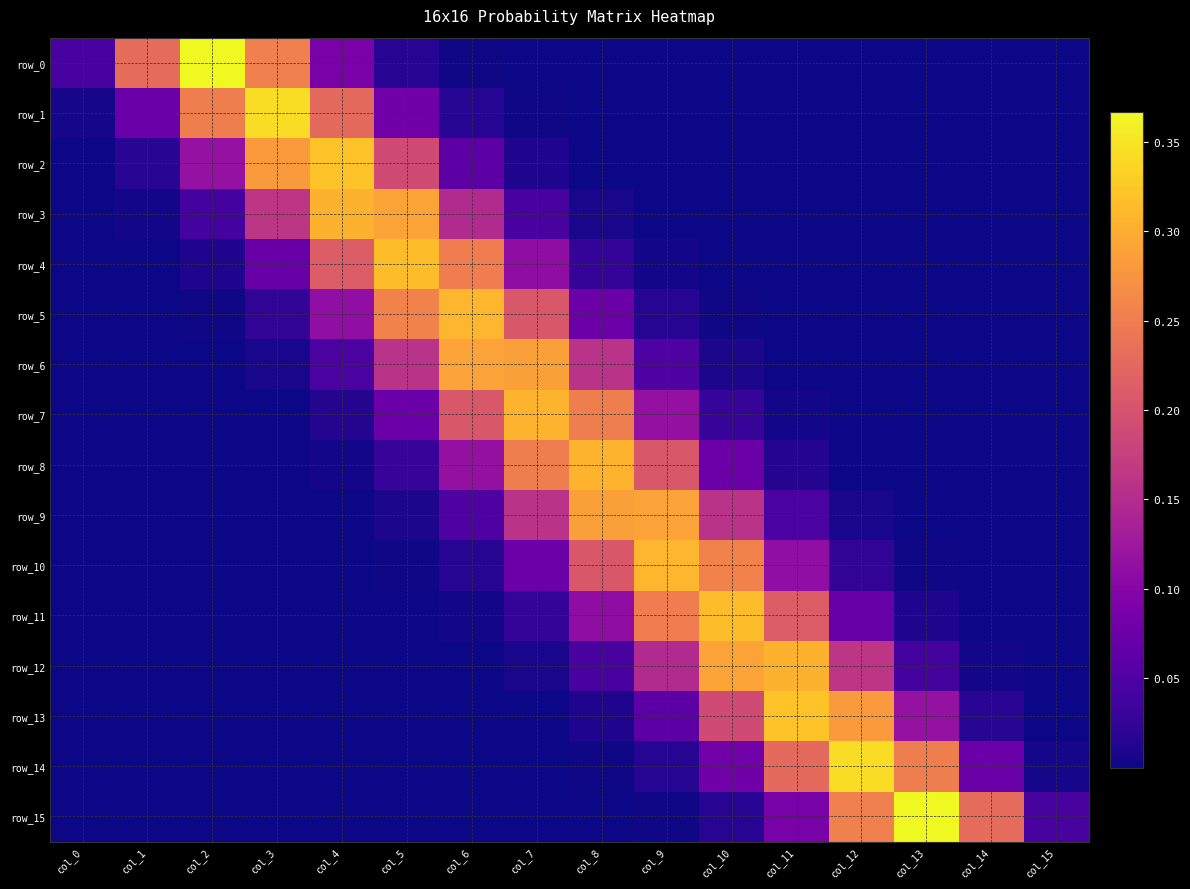

What is the difference between the highest and lowest values at col_8?

0.3